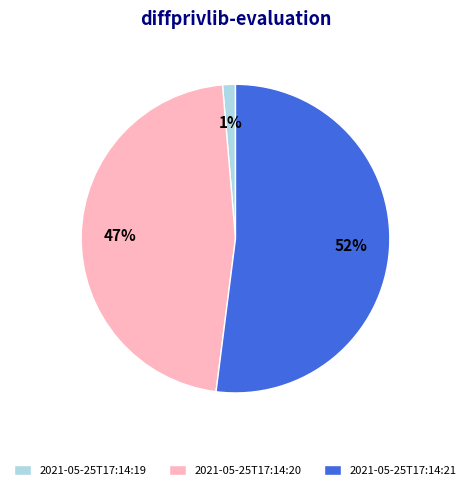

Count the number of slices in the pie.

3